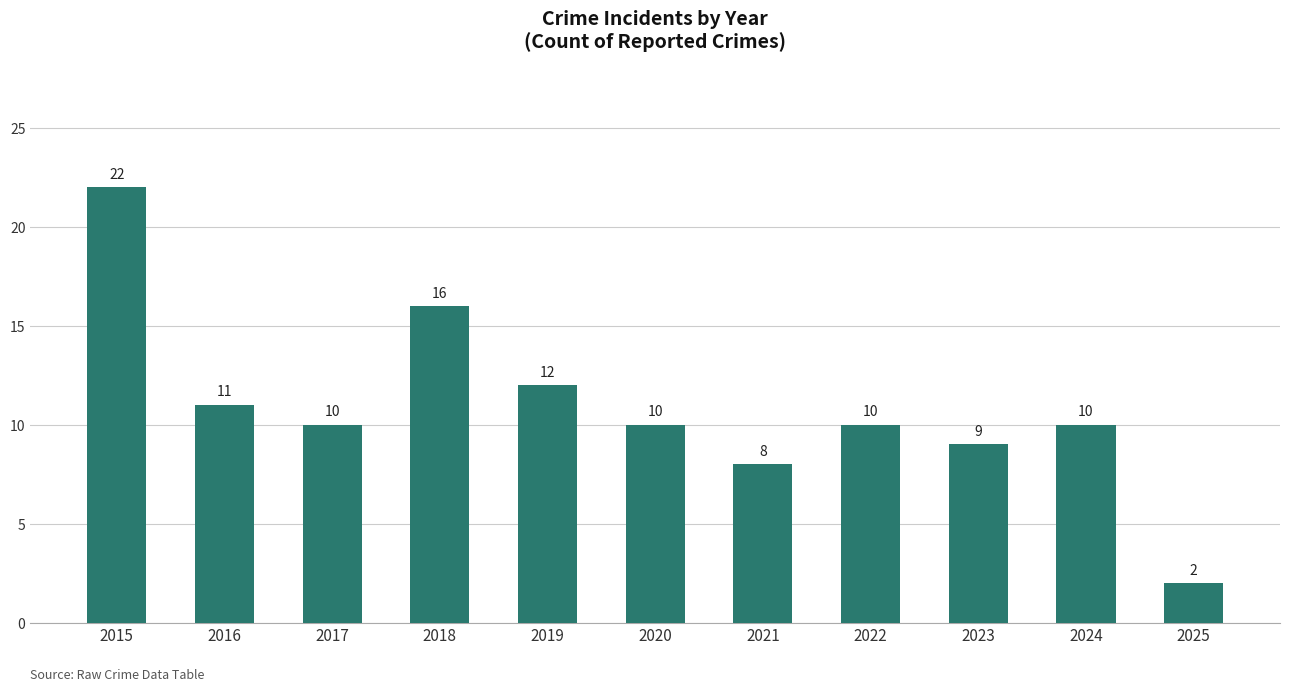

Reading right to left, extract all data points from this chart.

2	10	9	10	8	10	12	16	10	11	22